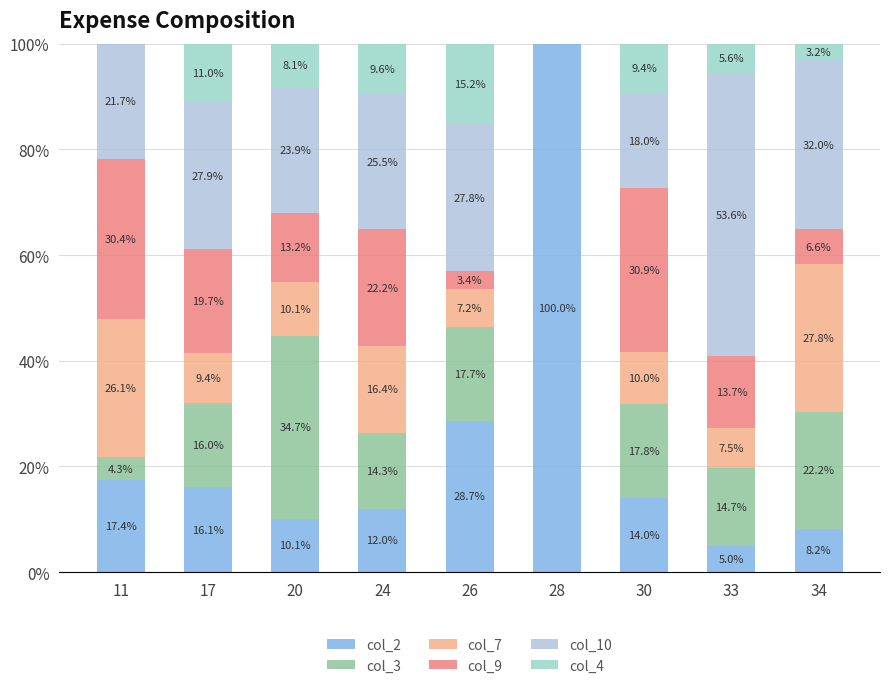

Read the col_2 value at 17.

16.1